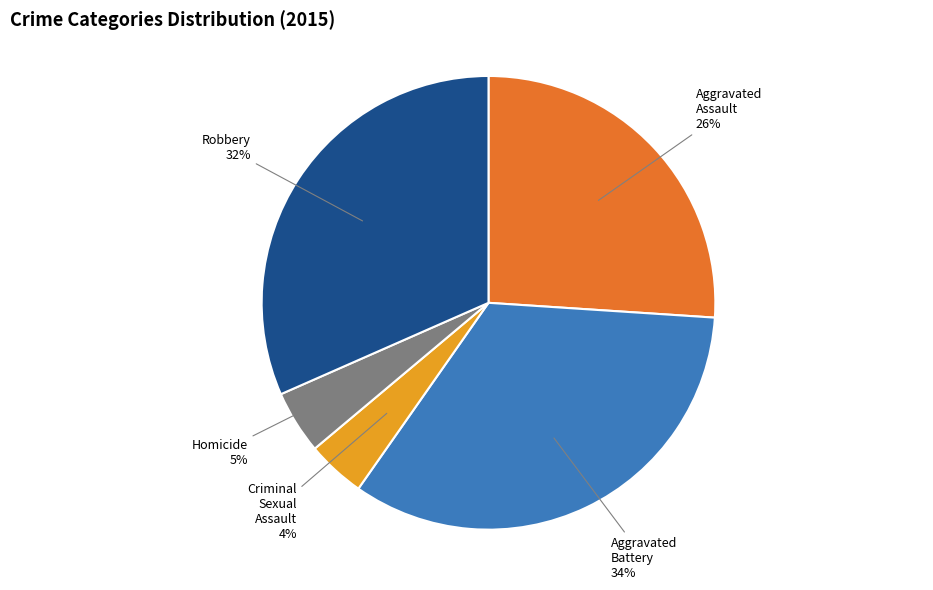

What percentage is the Robbery slice, to the nearest percent?

32%